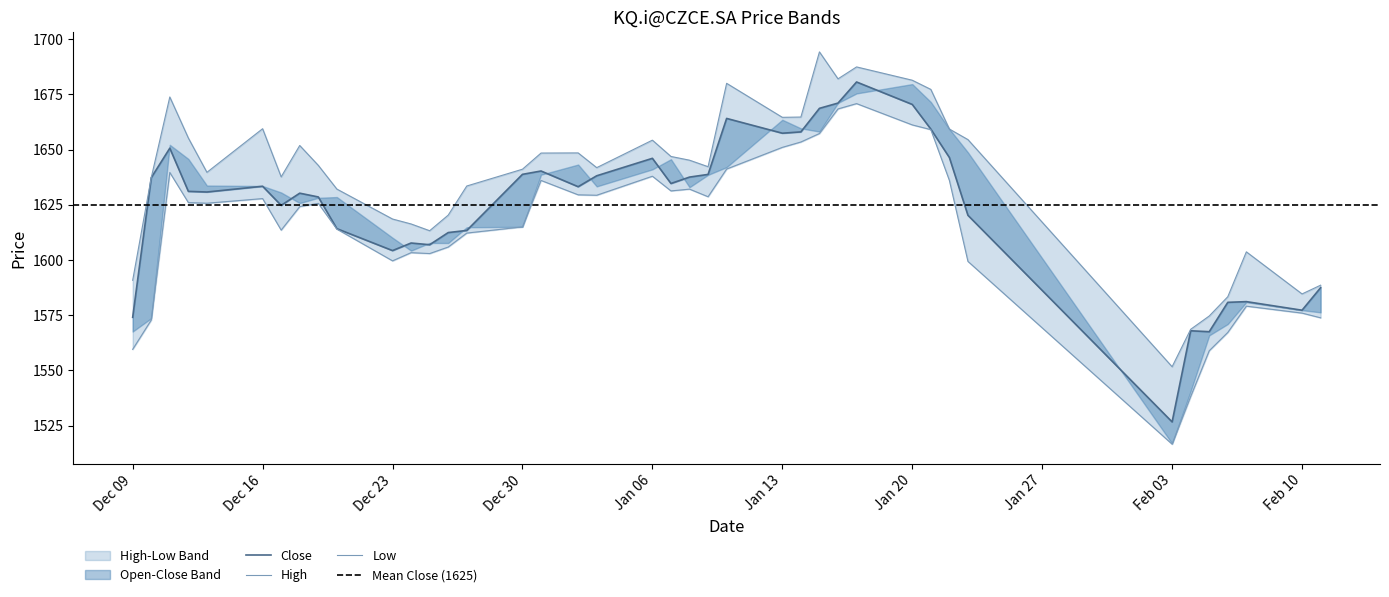

What is the difference between the highest and lowest values at 2020-01-16?

13.6